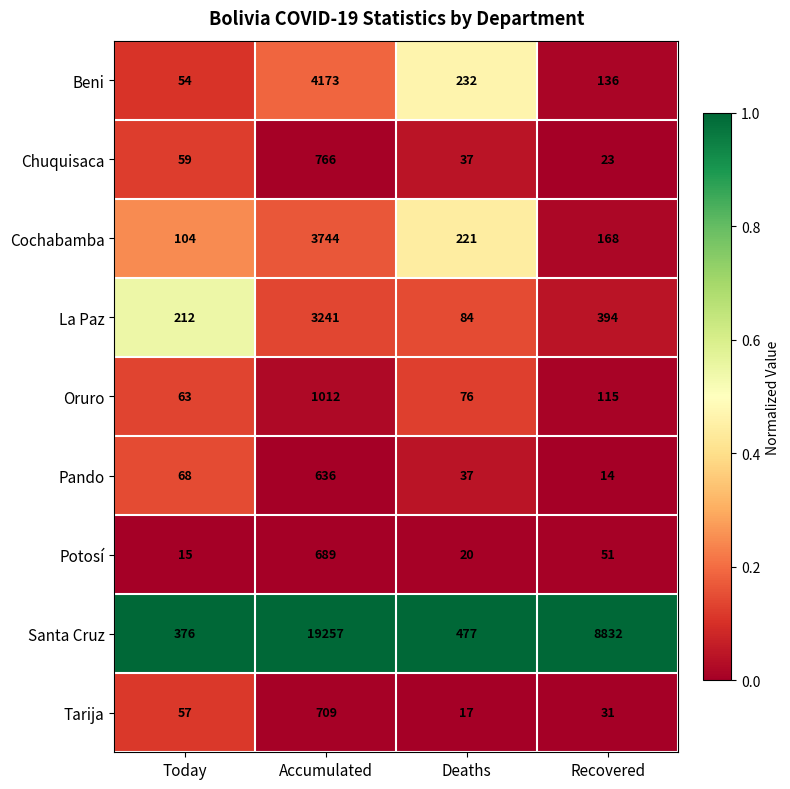

The Potosí series shows 689 at Accumulated. True or false?

True